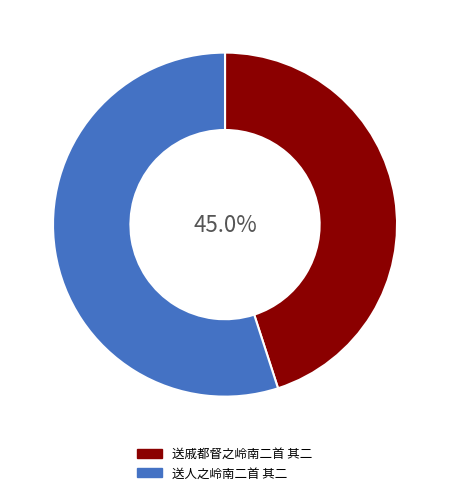

To the nearest percent, what is the combined percentage of 送戚都督之岭南二首 其二 and 送人之岭南二首 其二?

100%